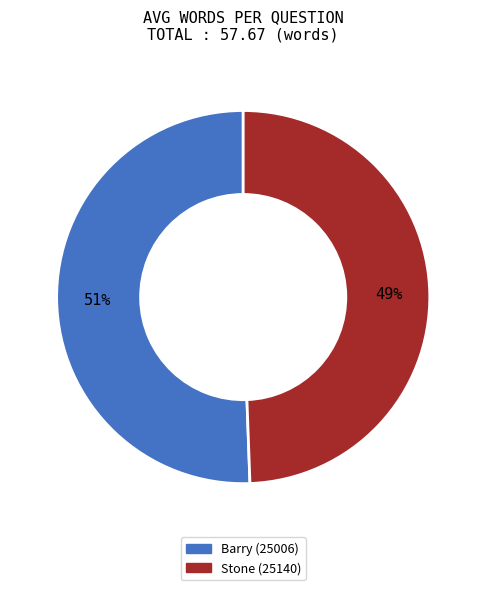

Combined, do Barry (25006) and Stone (25140) account for over 50%?

Yes